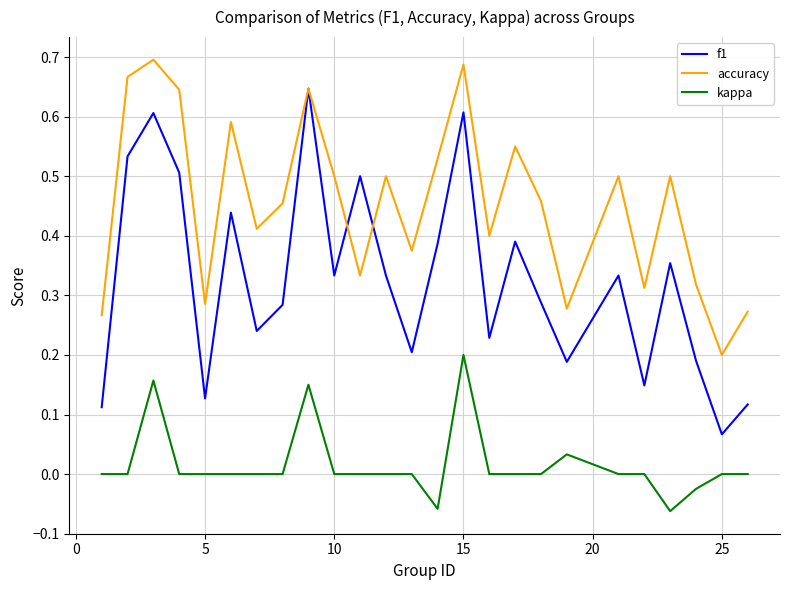

Does the chart display data point markers on the line(s)?

No